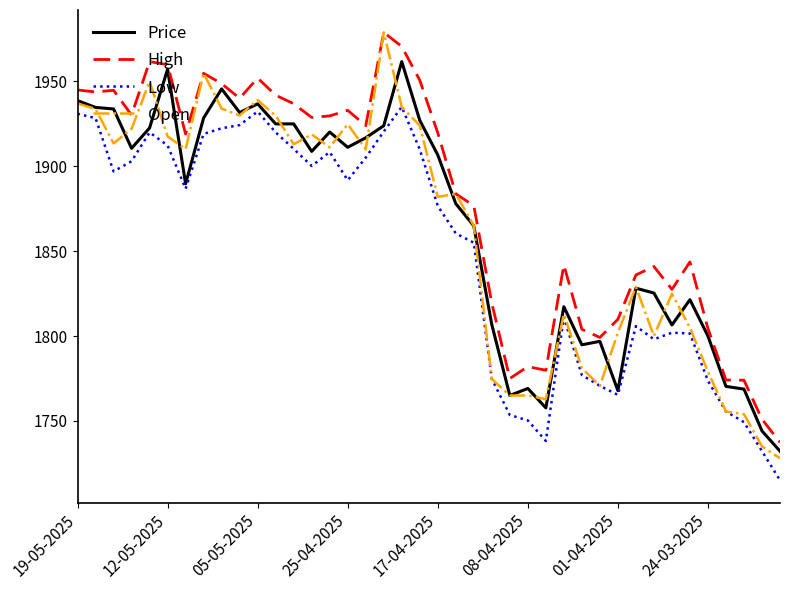

Which series has the largest total across all categories?

High